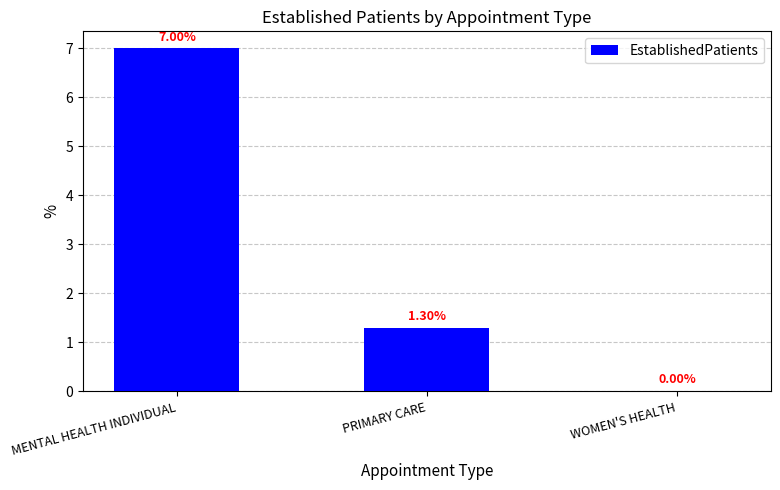

What is the change in value from MENTAL HEALTH INDIVIDUAL to WOMEN'S HEALTH?

-7.0